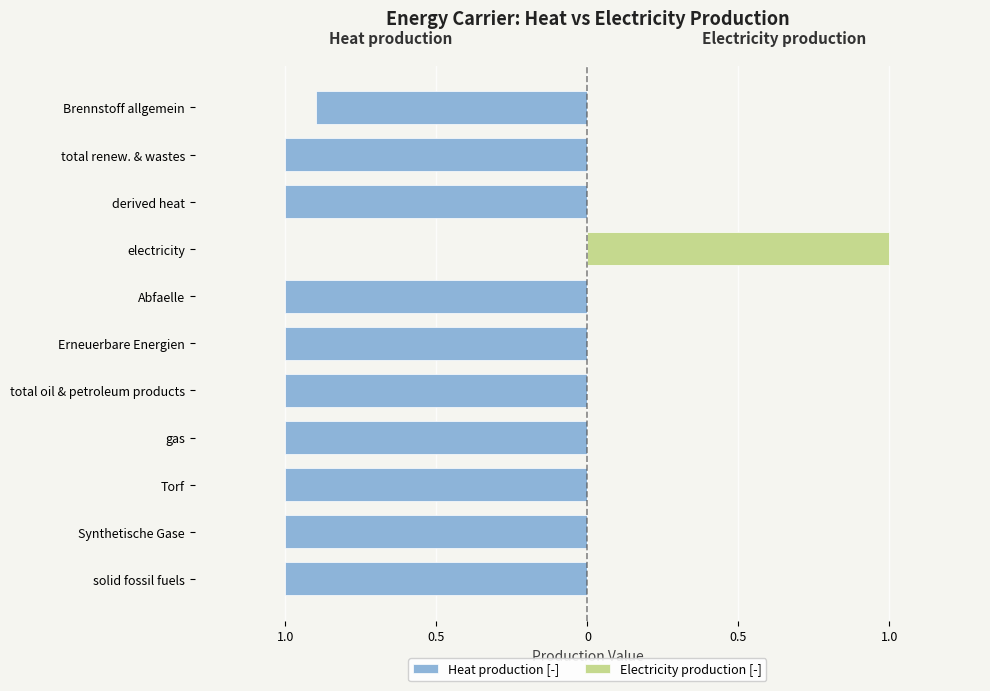

The value of Electricity production [-] at 0.5 is 0.0. True or false?

True